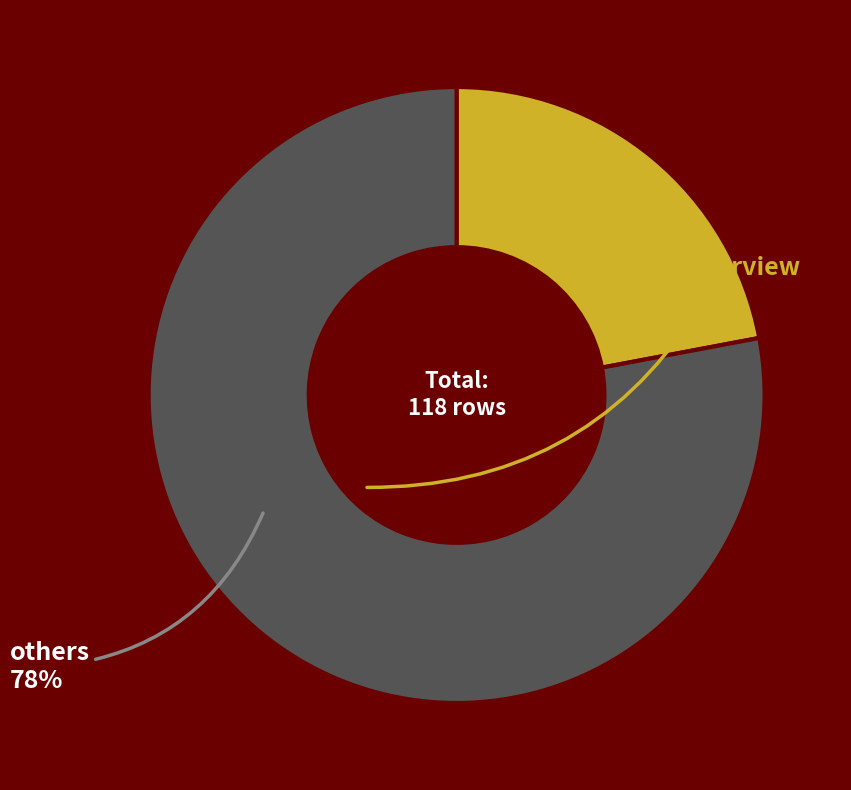

Is there any slice that represents more than half of the pie?

Yes